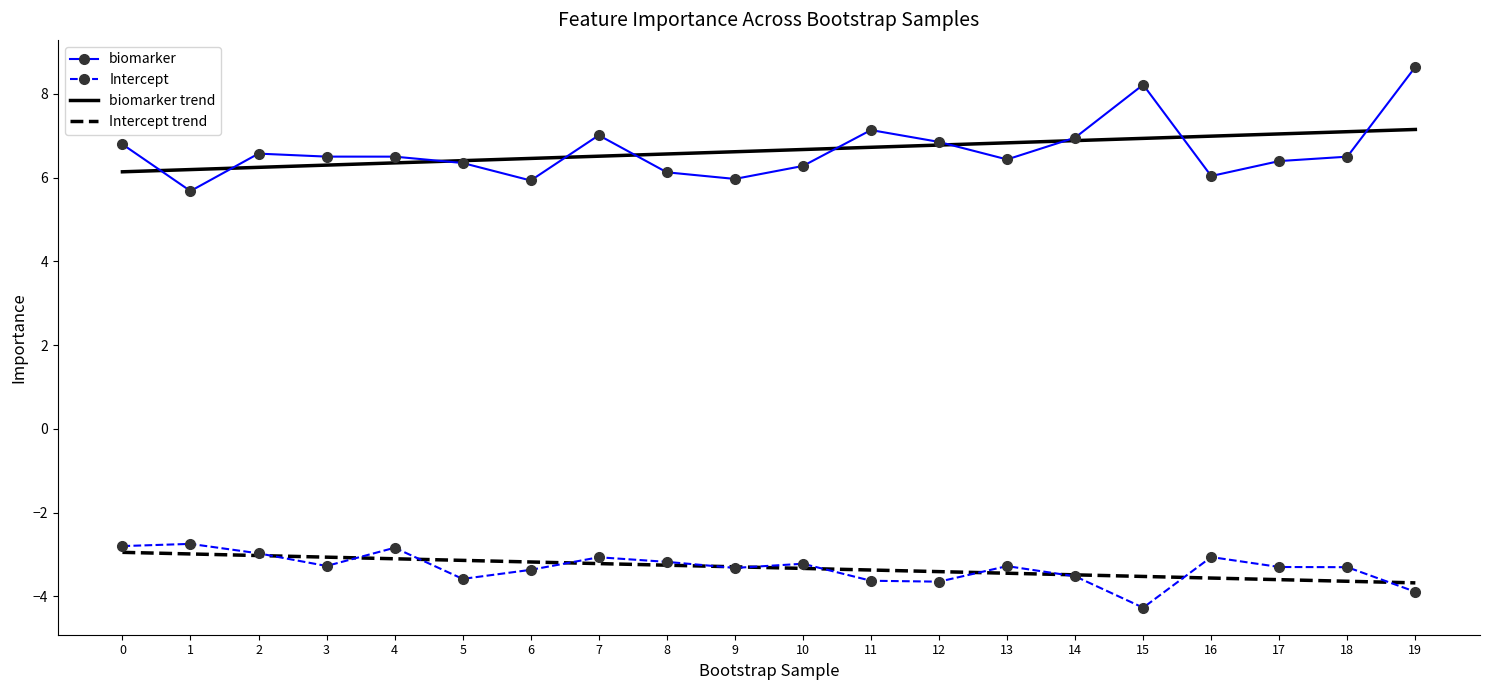

What is the greatest value displayed?

8.6